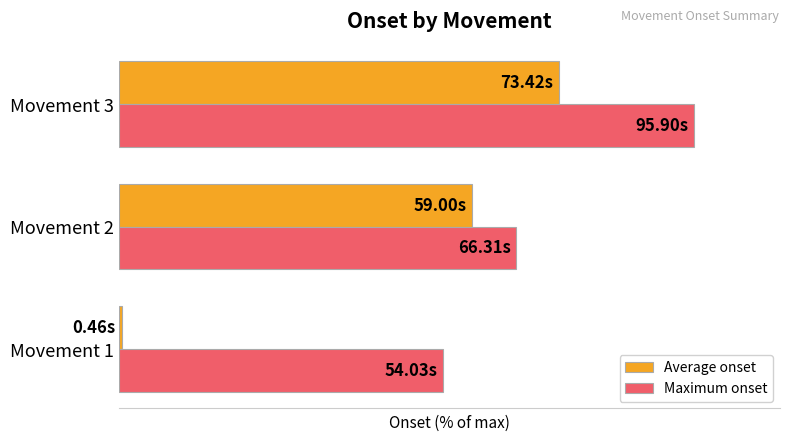

What are all the series names shown in the legend?

Average onset, Maximum onset